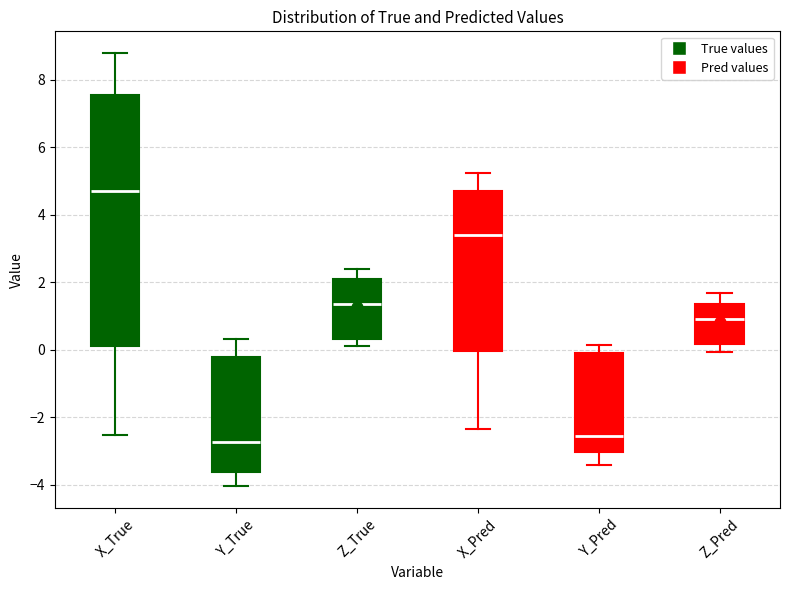

Which box has the highest median line?

X_True